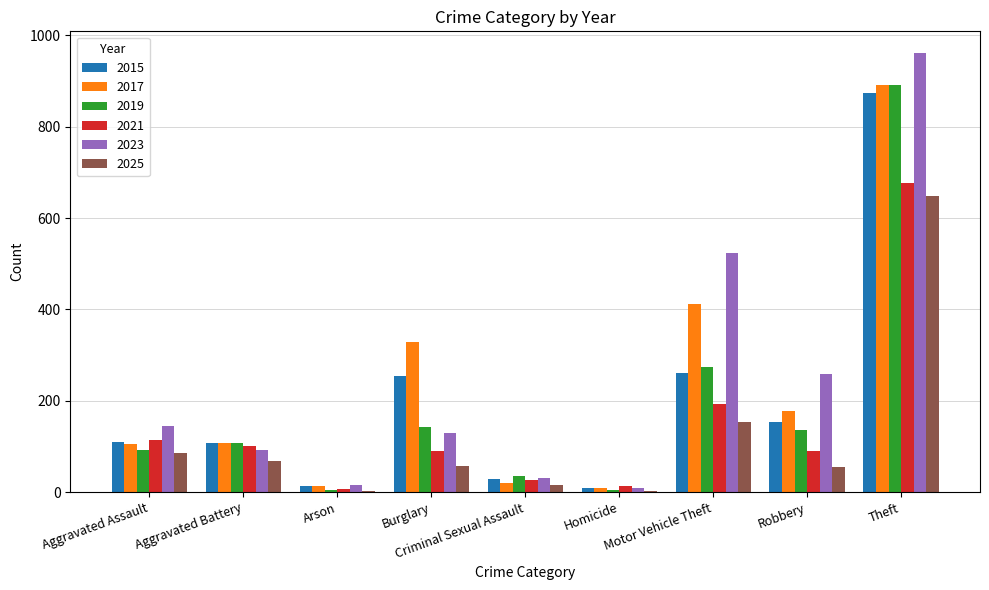

Which category has the highest value across all series?

Theft